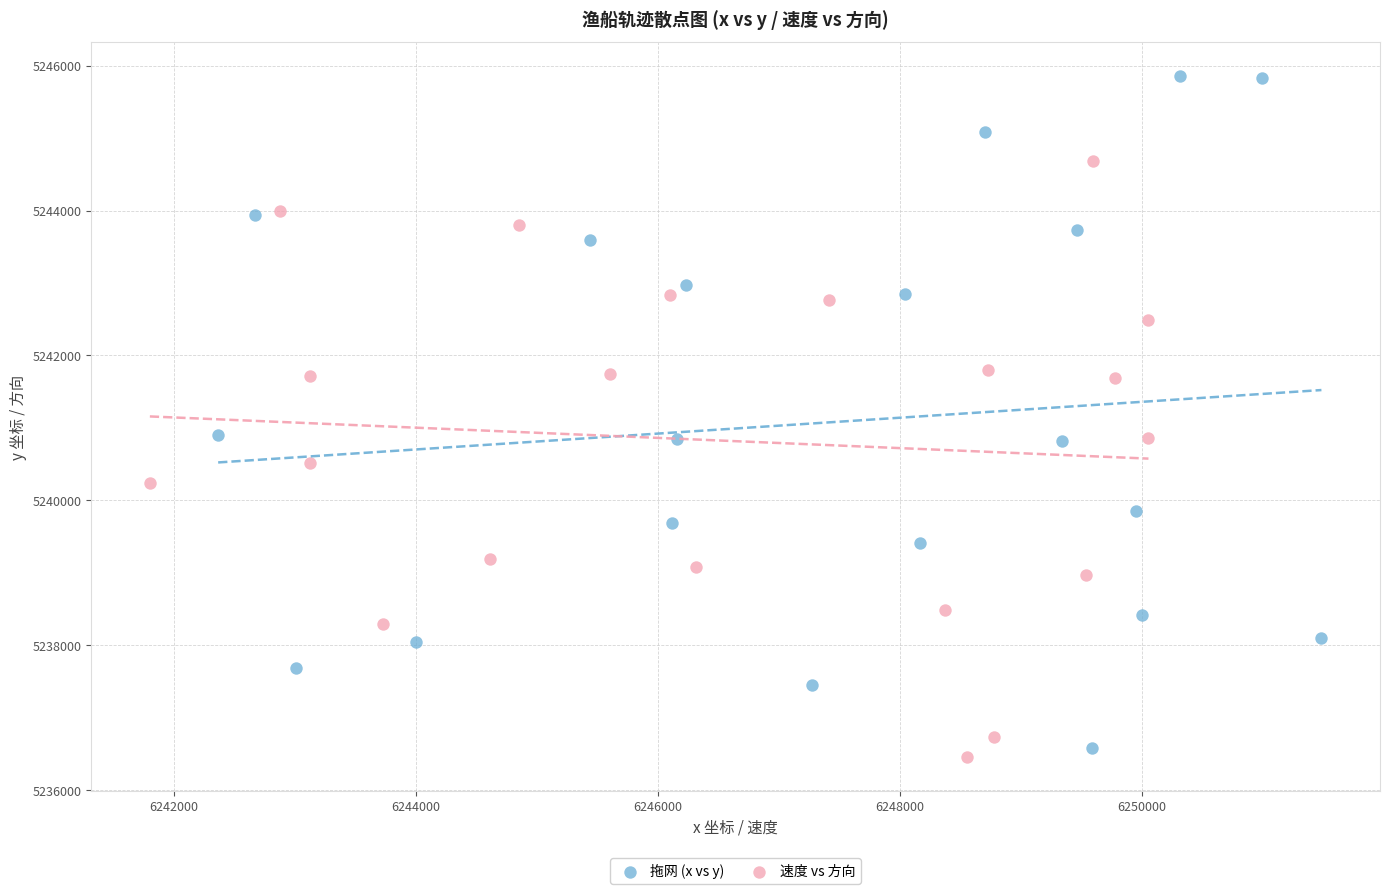

Which series has the largest Y range (max minus min)?

拖网 (x vs y)